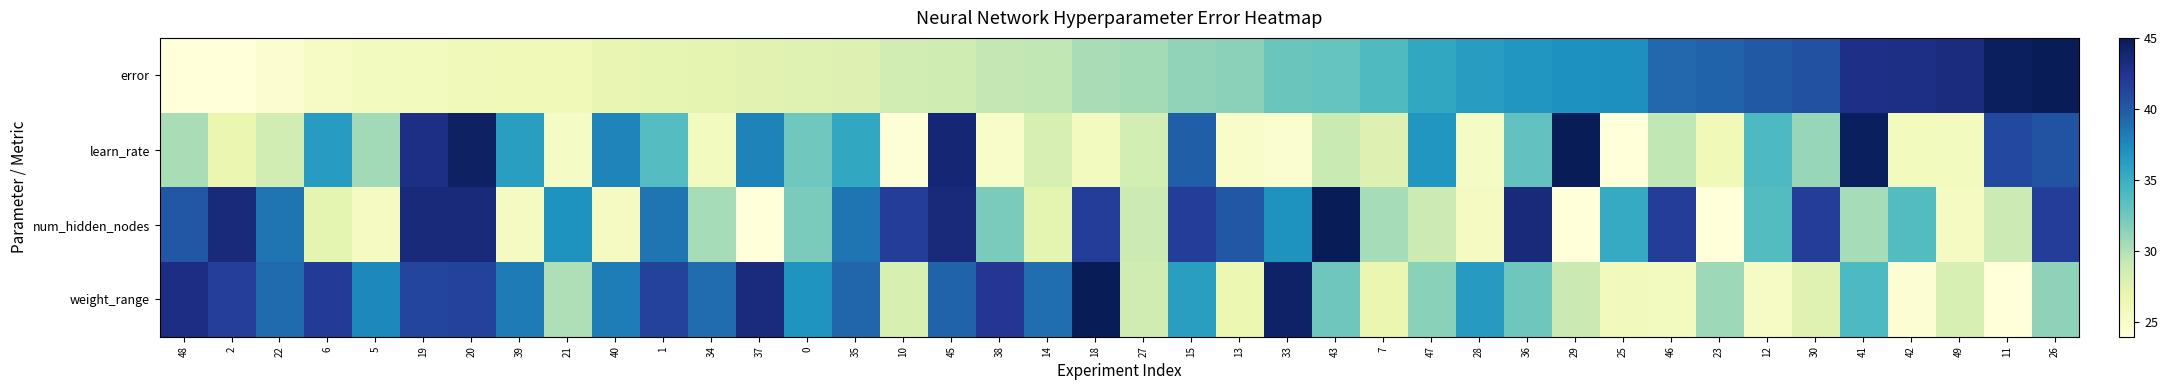

What is the spread (max minus min) of values at 49?

17.6